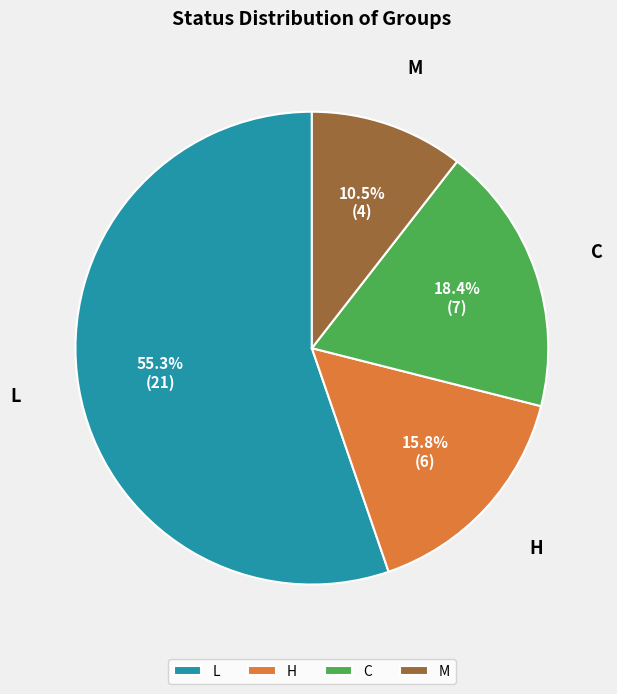

What percentage is the H slice, to the nearest percent?

16%